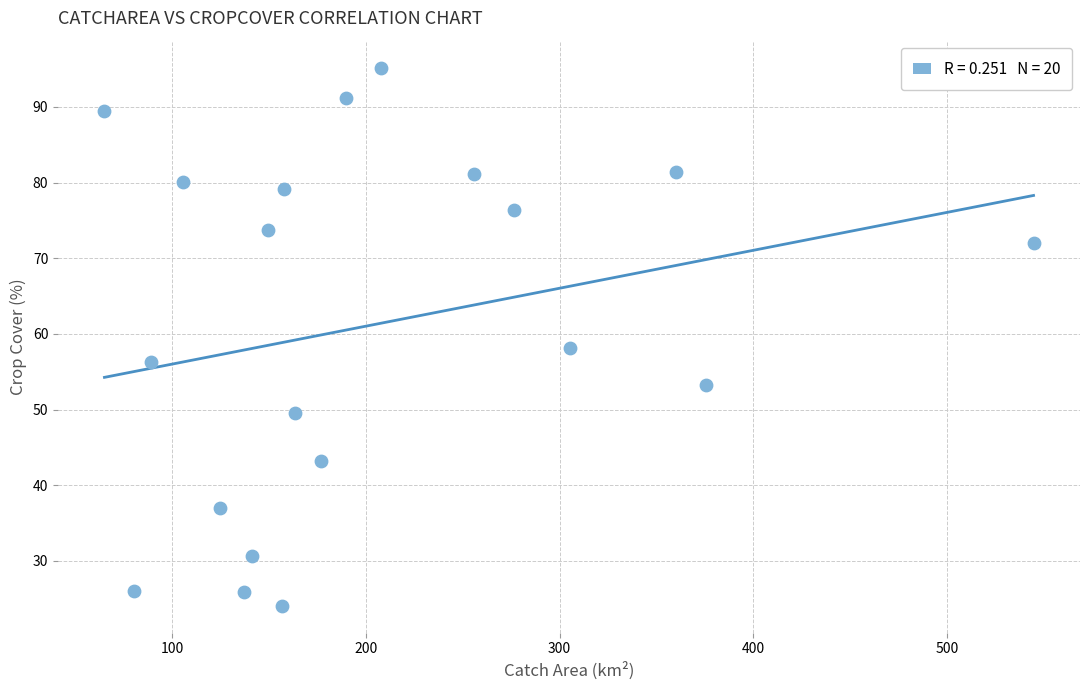

What Y value in the scatter plot is closest to 59?

58.2